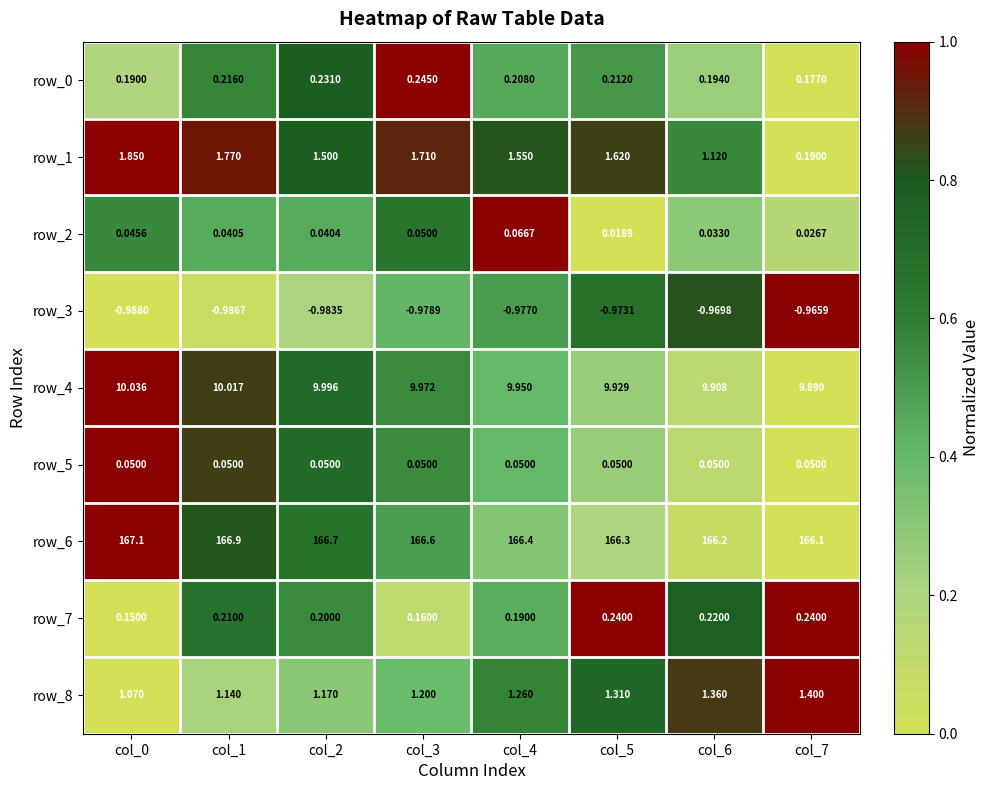

Is the value of row_4 at col_1 greater than the value of row_5 at col_0?

Yes